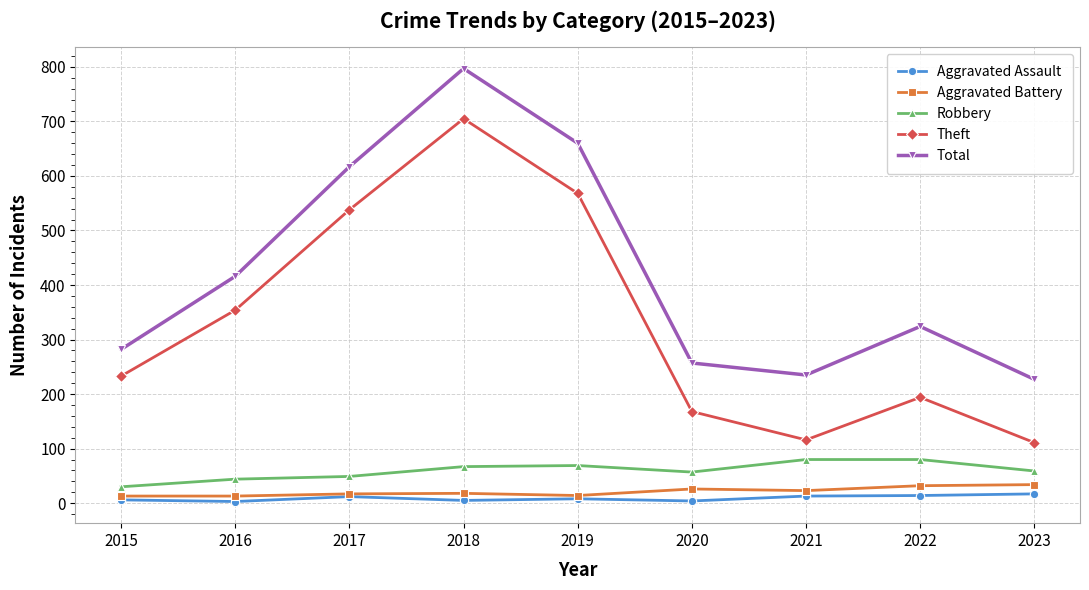

Which series has the largest range (max minus min)?

Theft